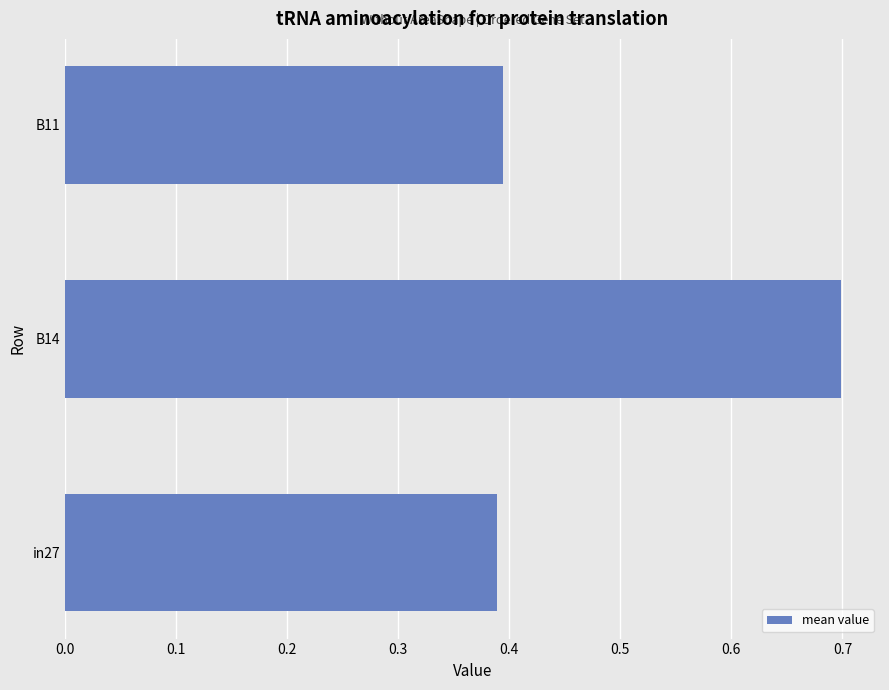

What is the difference between the maximum and minimum values?

0.3